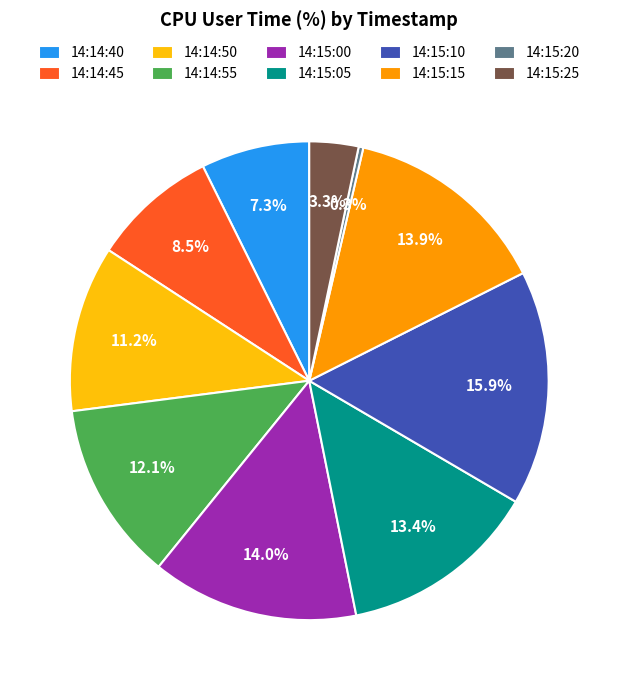

To the nearest percent, what percentage of the pie is 14:14:50?

11%